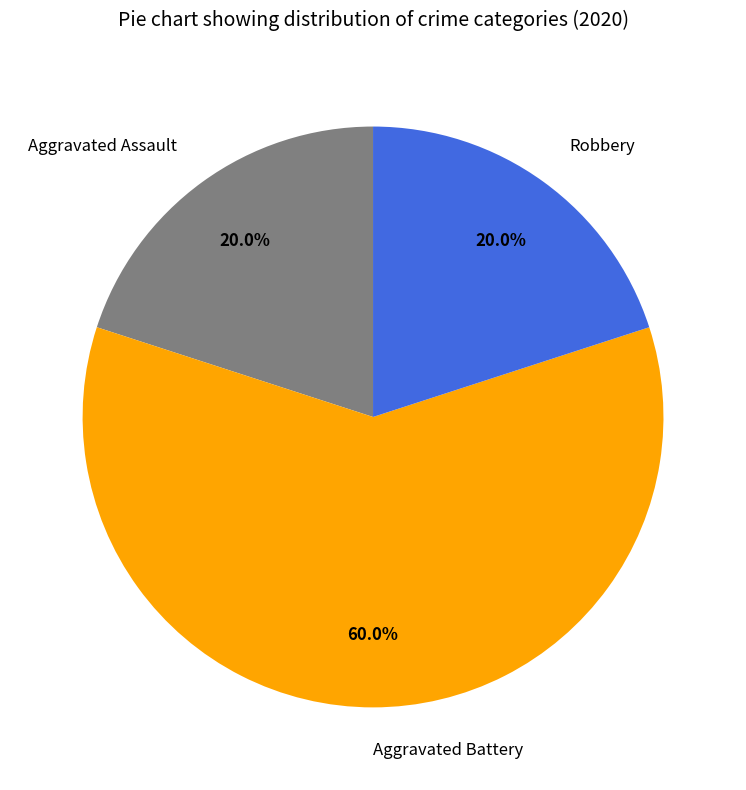

Combined, do Aggravated Battery and Robbery account for over 50%?

Yes